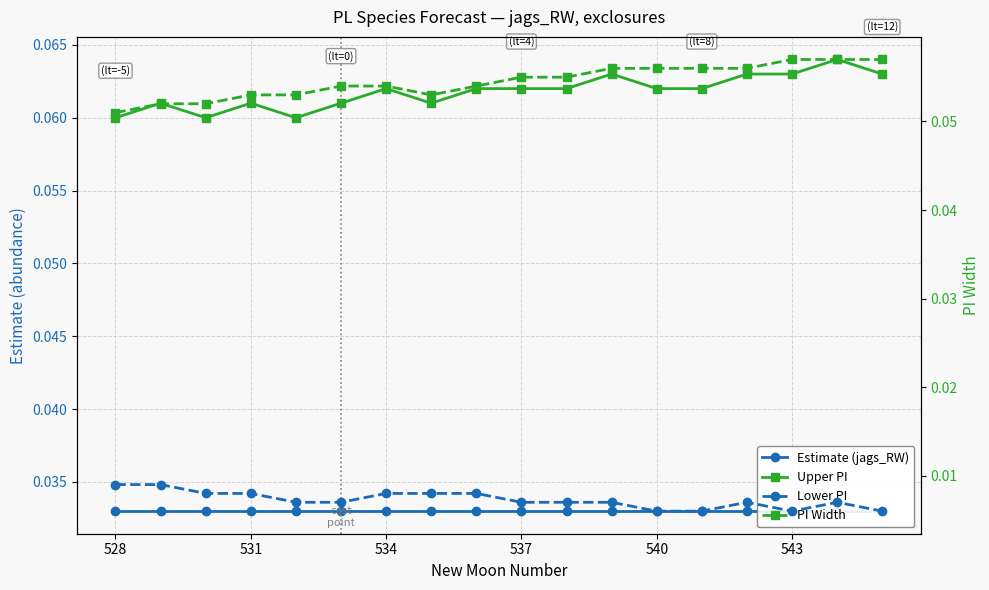

What is the maximum value shown in the chart?

0.1